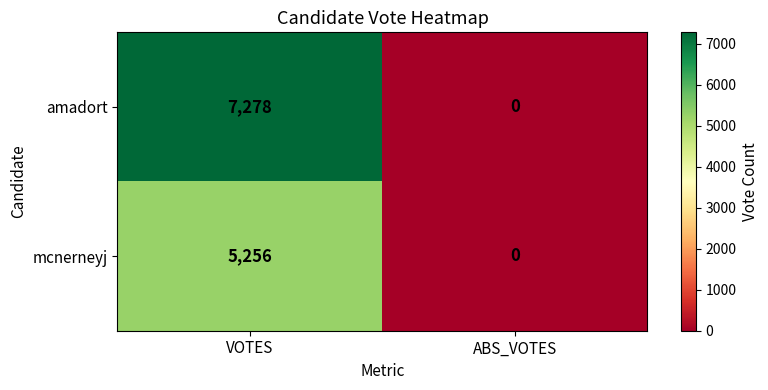

How many categories are shown in the chart?

2